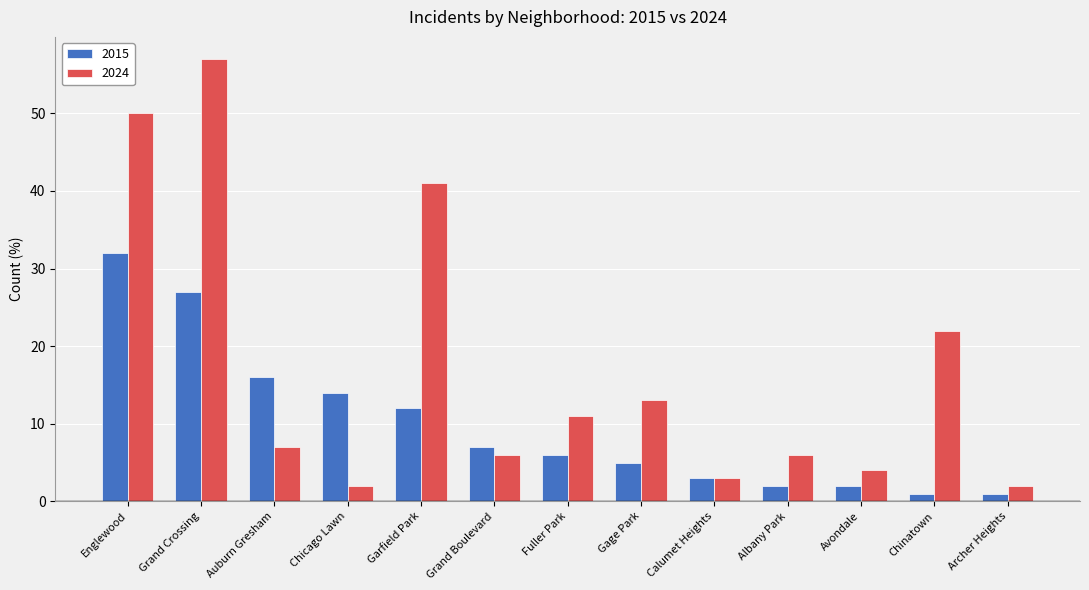

What is the difference between the highest and lowest values at Chinatown?

21